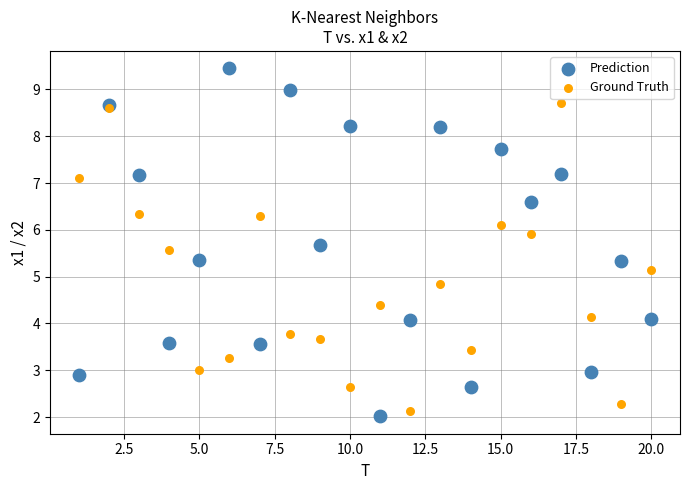

What are all the series names shown in the legend?

Prediction, Ground Truth